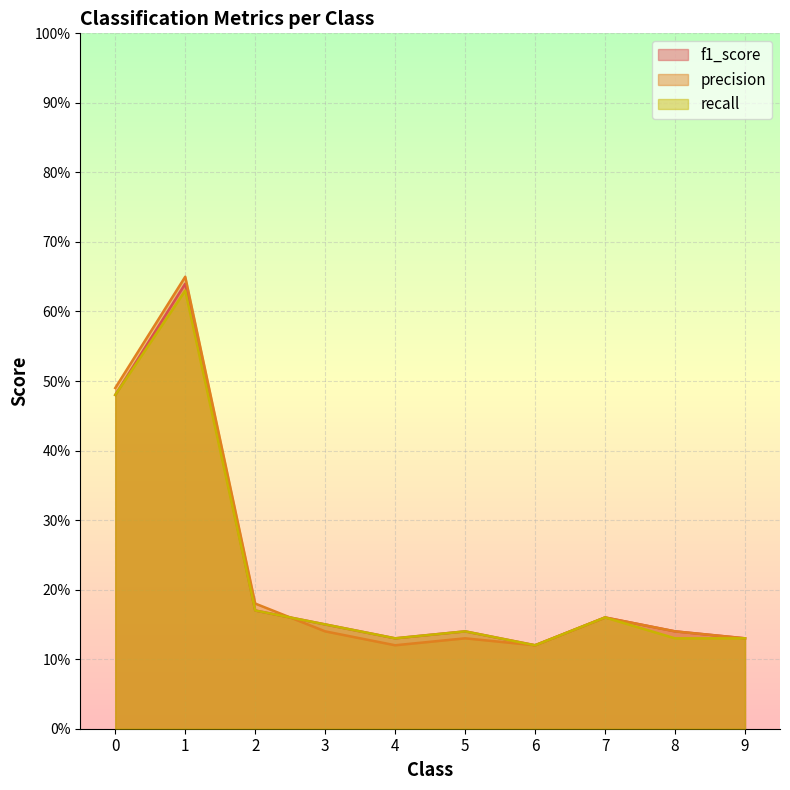

What are all the series names shown in the legend?

f1_score, precision, recall